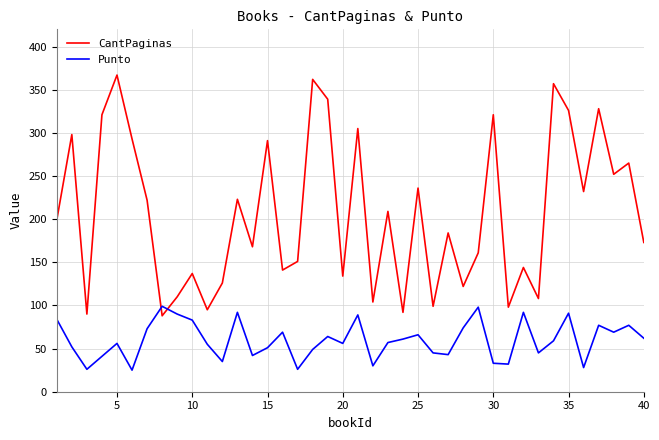

Rank the series by their maximum value, from lowest to highest.

Punto, CantPaginas